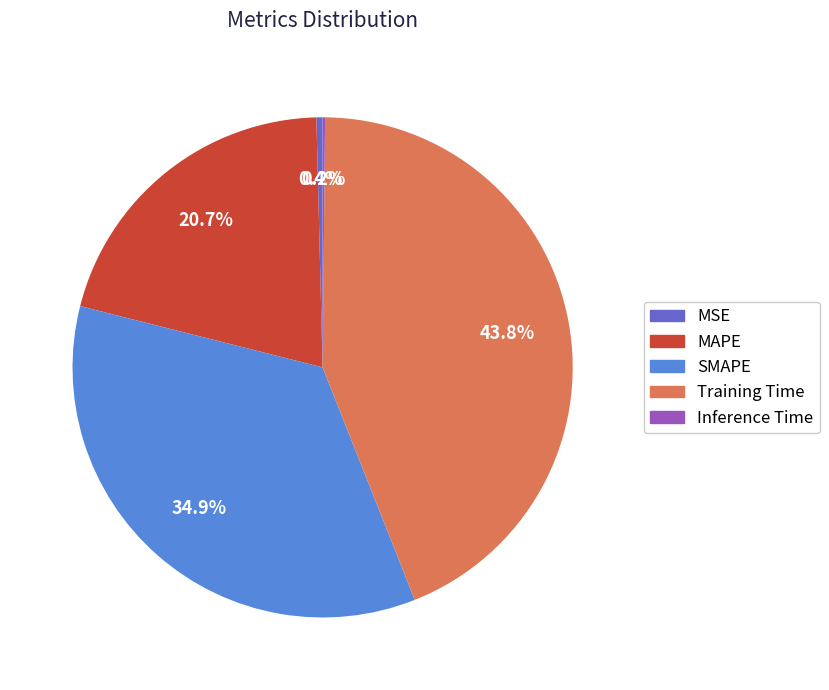

Which has a higher value, MAPE or MSE?

MAPE